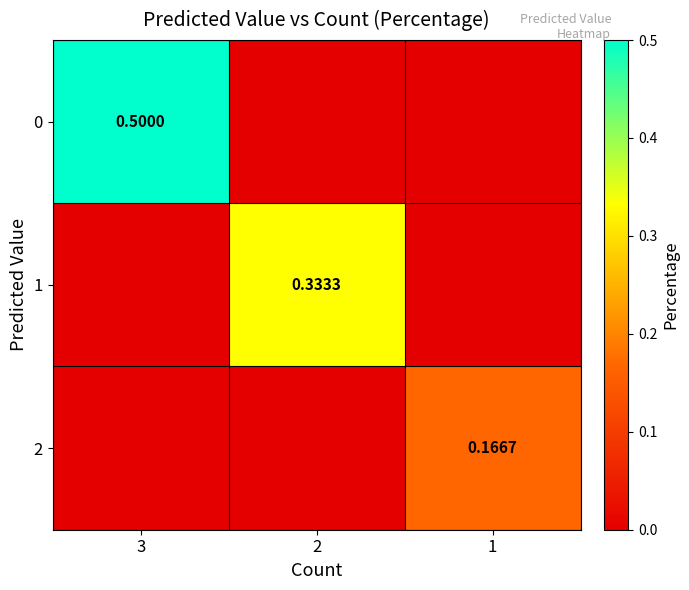

Rank the series by their maximum value, from highest to lowest.

0, 1, 2